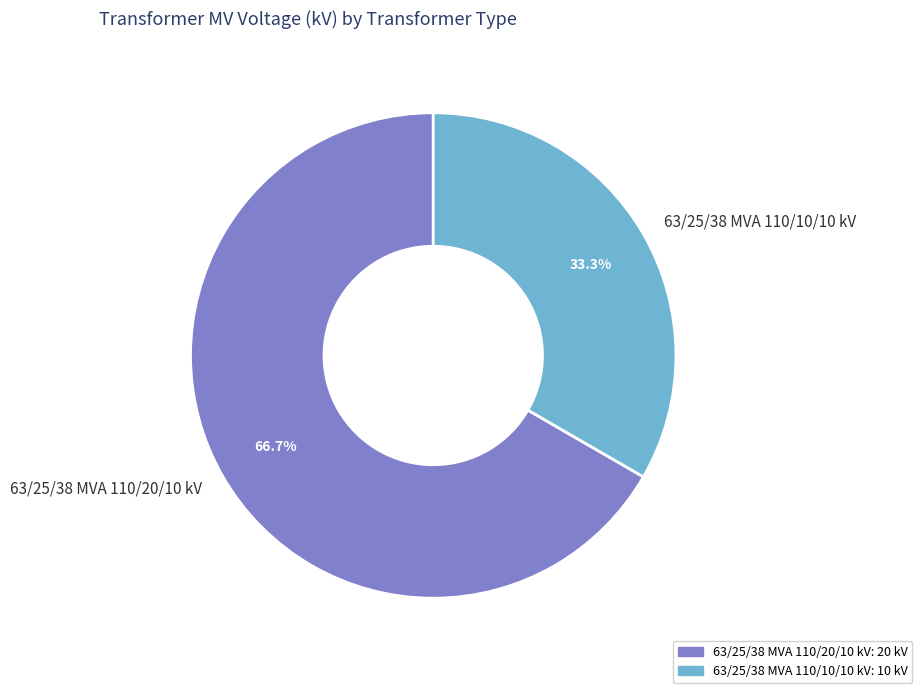

The 63/25/38 MVA 110/20/10 kV slice represents 77% of the pie. True or false?

False